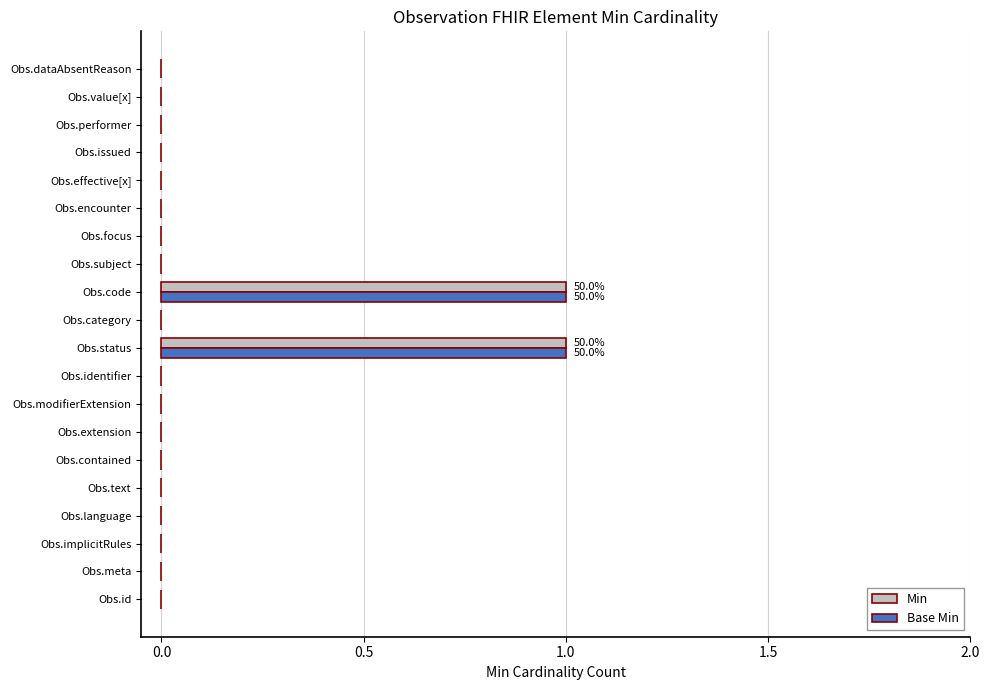

The Base Min series shows 0 at Obs.category. True or false?

True